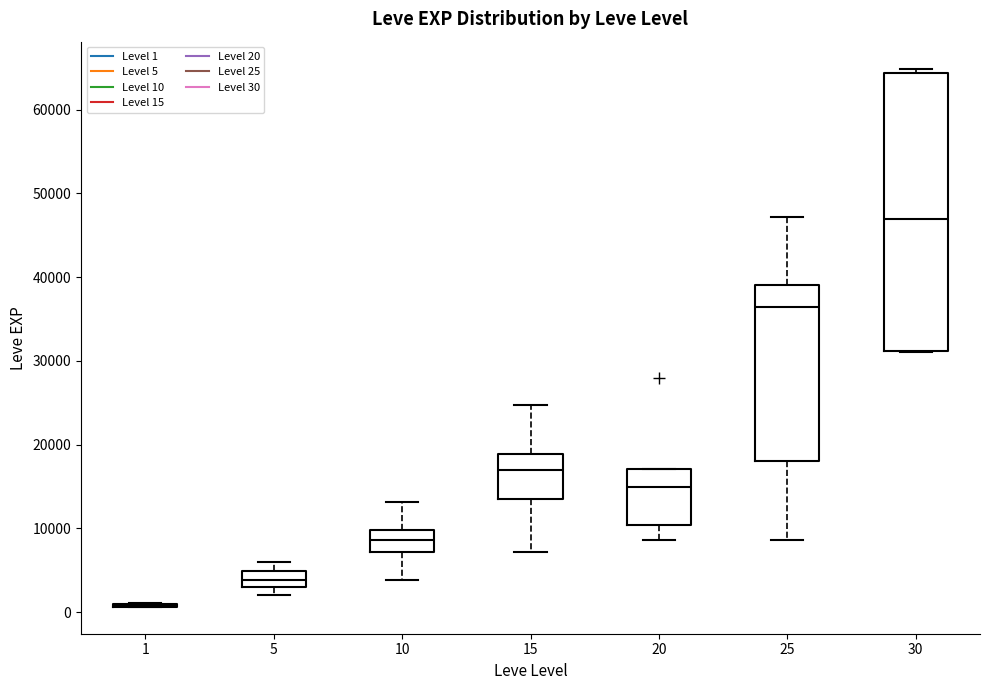

Comparing the boxes themselves (not the whiskers), which one is the tallest?

30